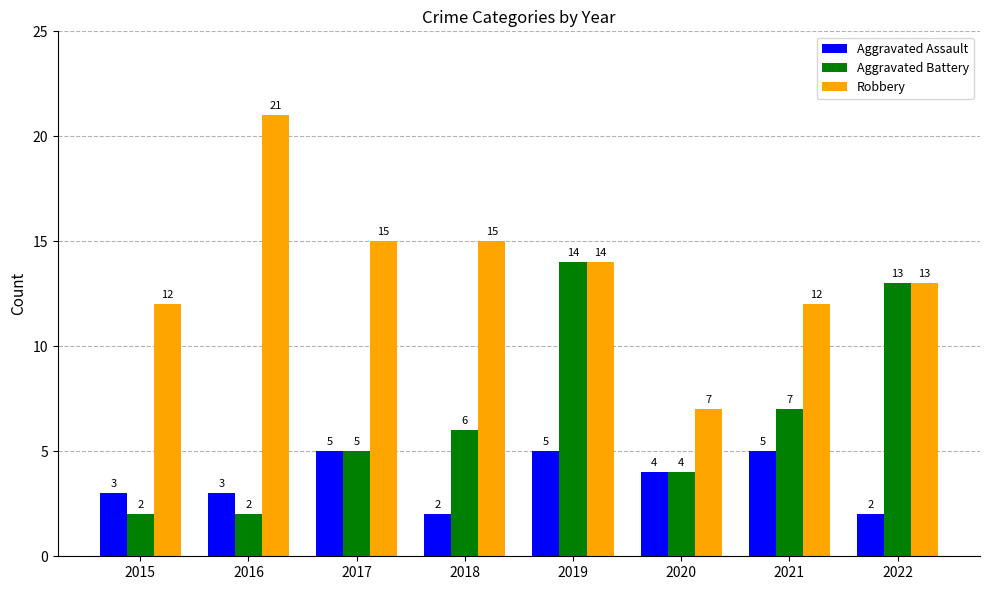

What is the approximate value of Aggravated Battery at 2015?

2